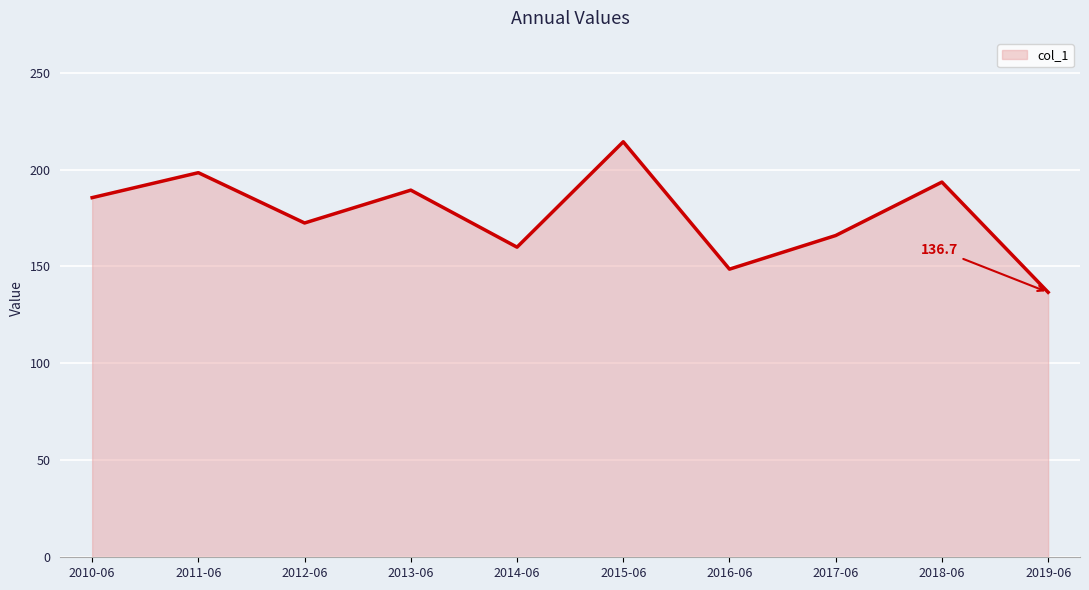

The value at 2012-06 is 172.4. True or false?

True